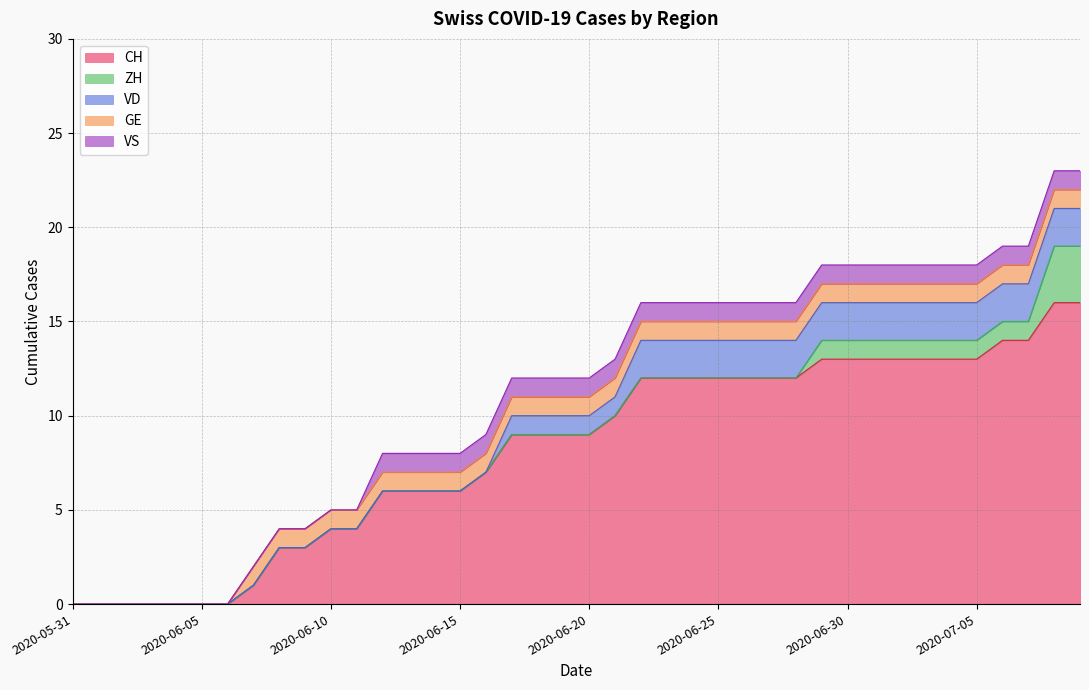

What is the maximum value for CH?

16